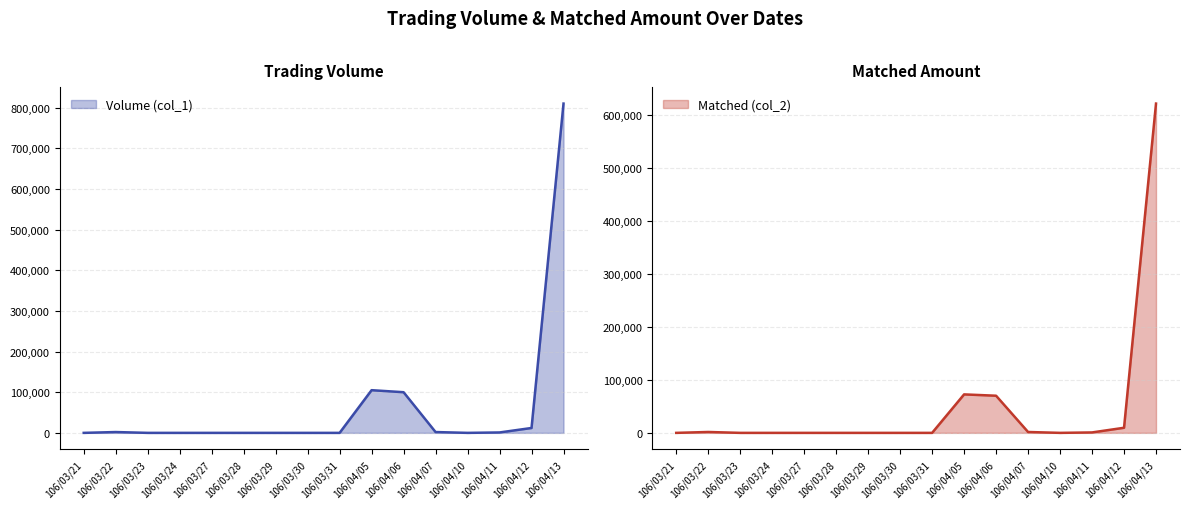

How many interior local peaks does the Matched (col_2) series have?

2